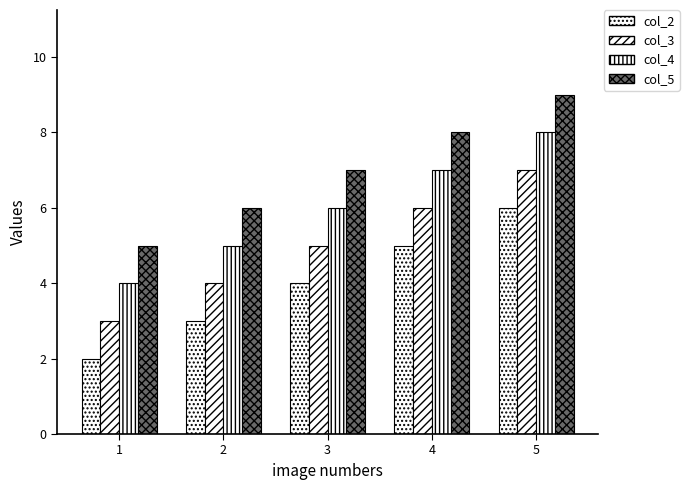

What is the smallest value displayed?

2